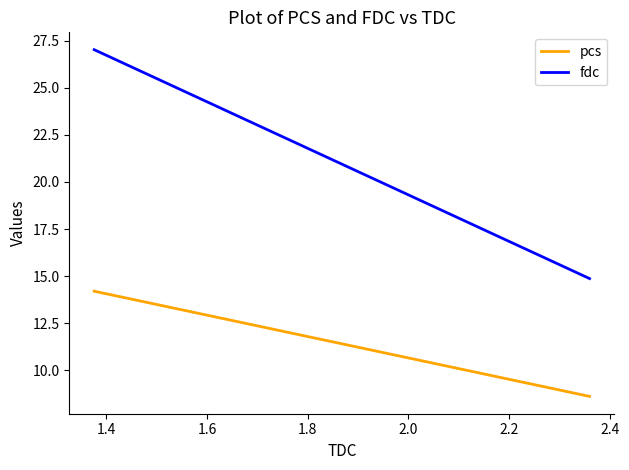

Rank the series by their maximum value, from highest to lowest.

fdc, pcs